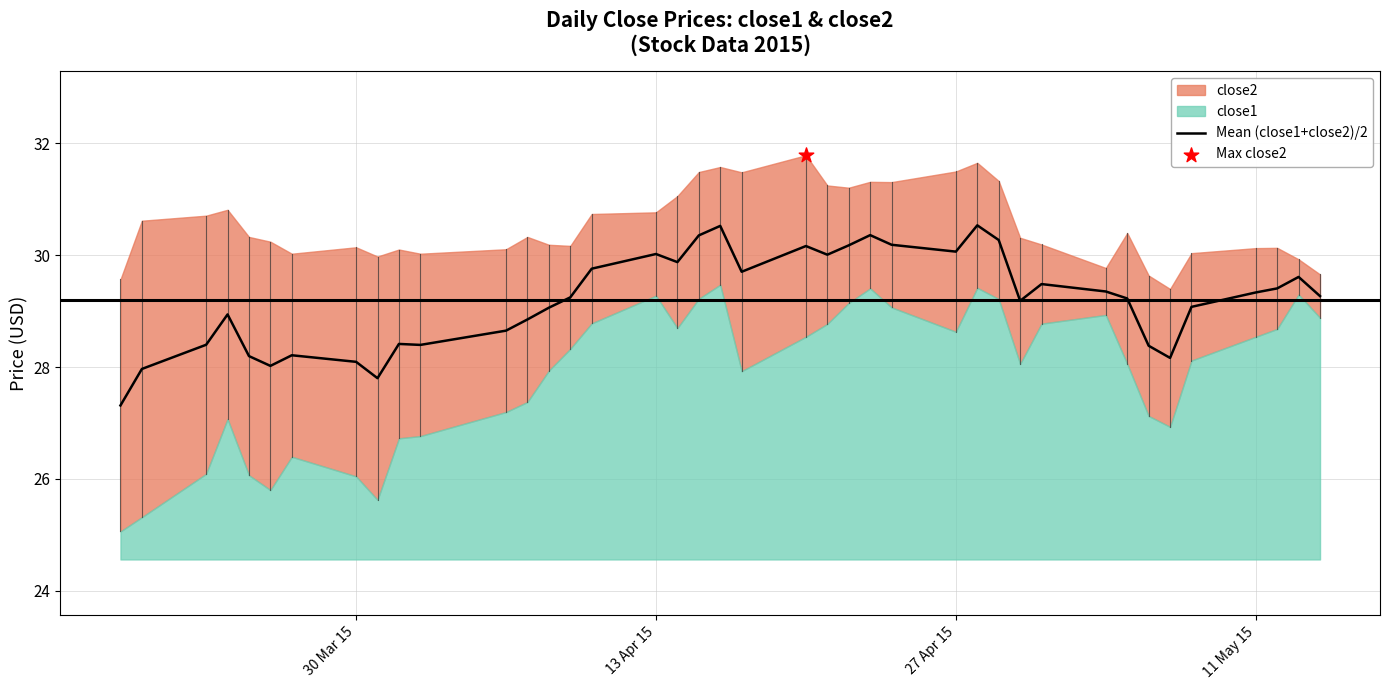

What is the lowest value of the Mean (close1+close2)/2 series?

27.3